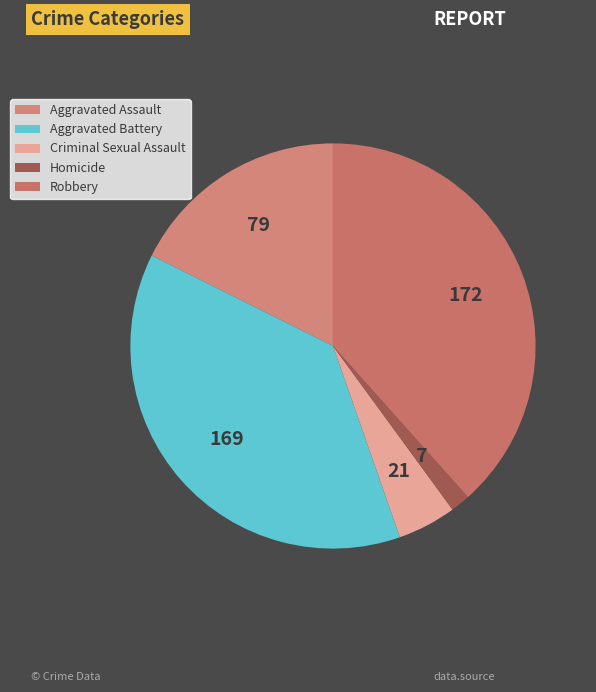

Is there a majority slice in this chart?

No